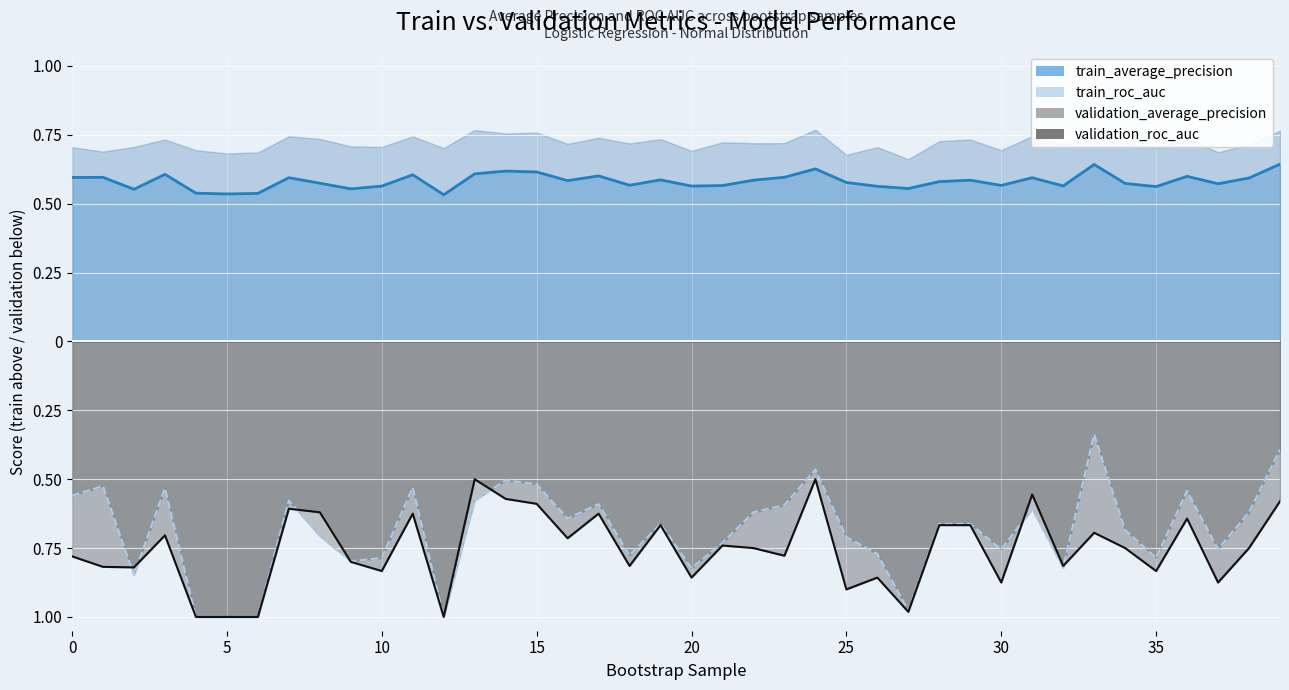

True or false: val_ap_mirror and train_ap_line intersect in this chart.

False